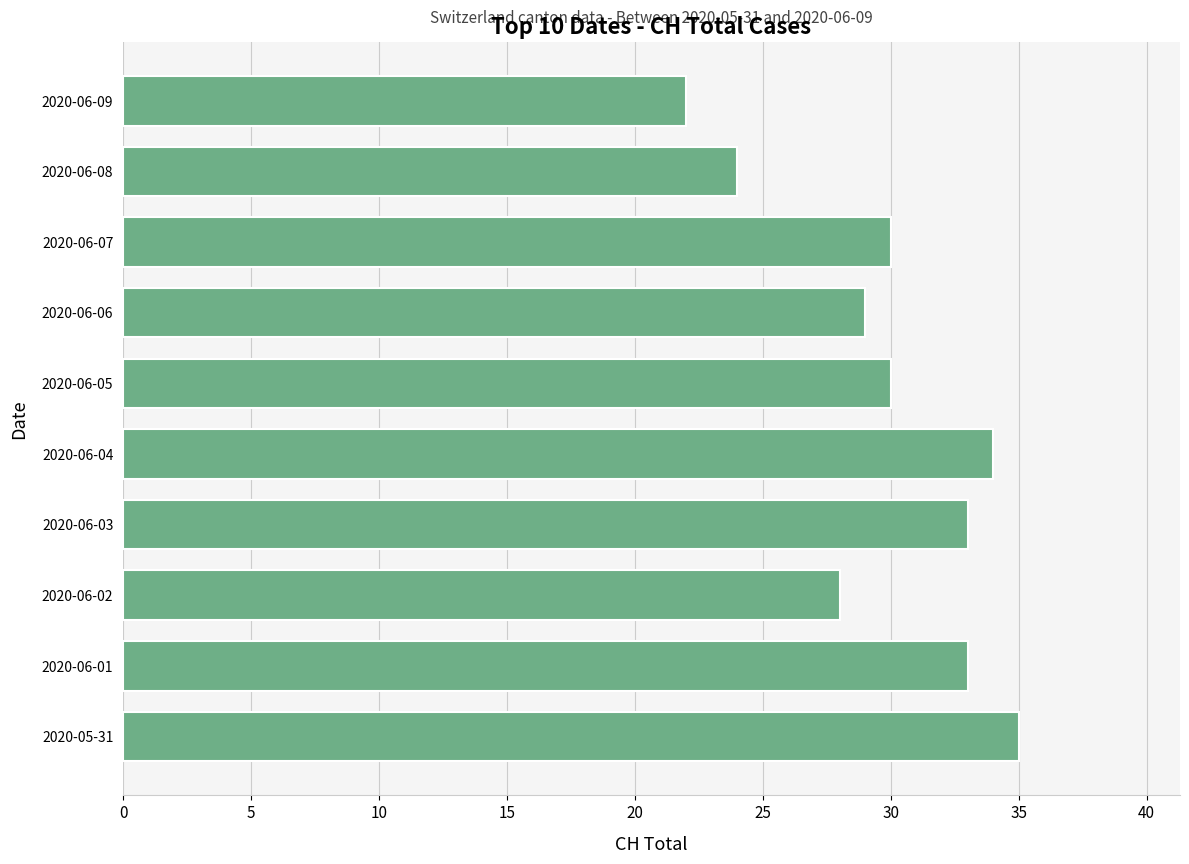

What is the difference between the values at 2020-06-09 and 2020-06-03?

11